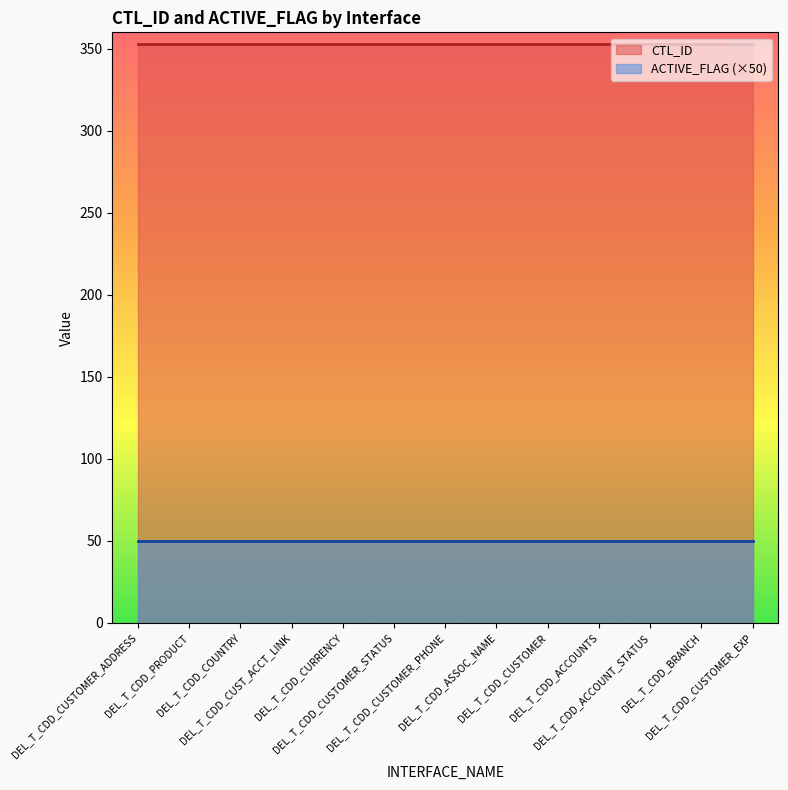

At which label is ACTIVE_FLAG closest to 1?

DEL_T_CDD_CUSTOMER_ADDRESS